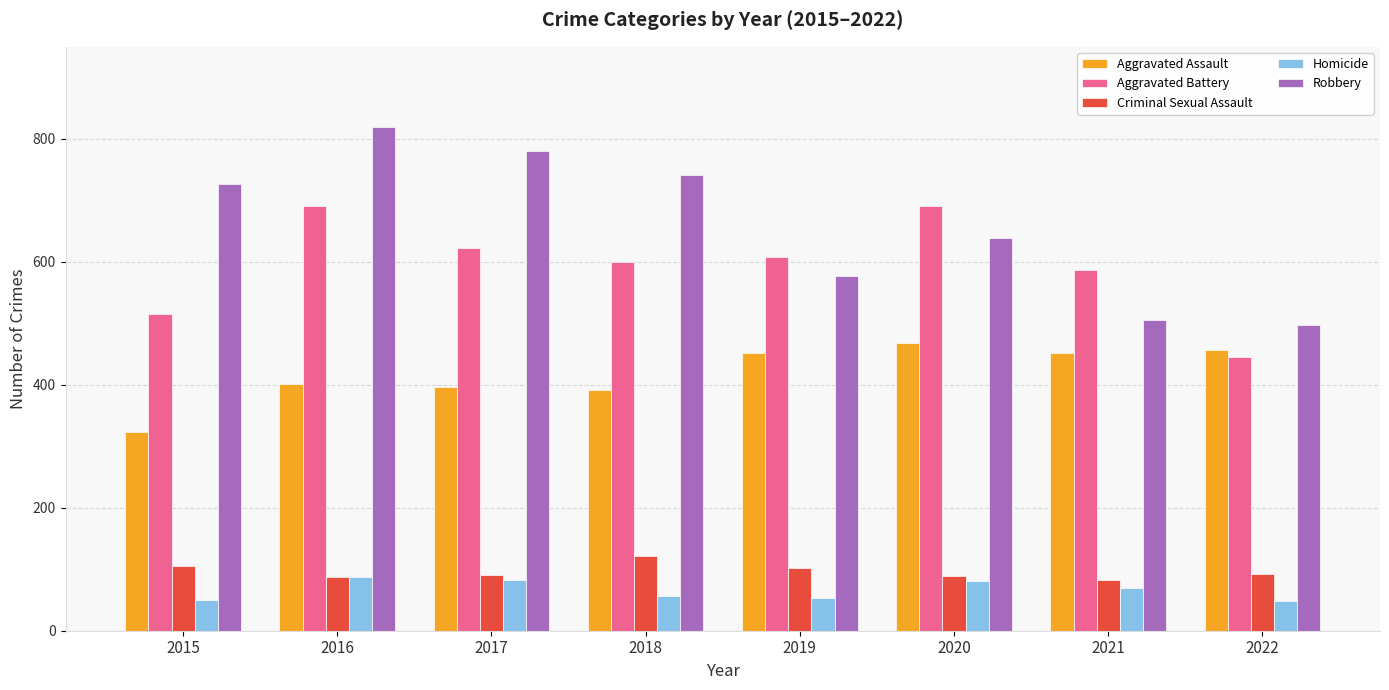

What is the value of the Aggravated Battery bar at the 5th from the left?

608